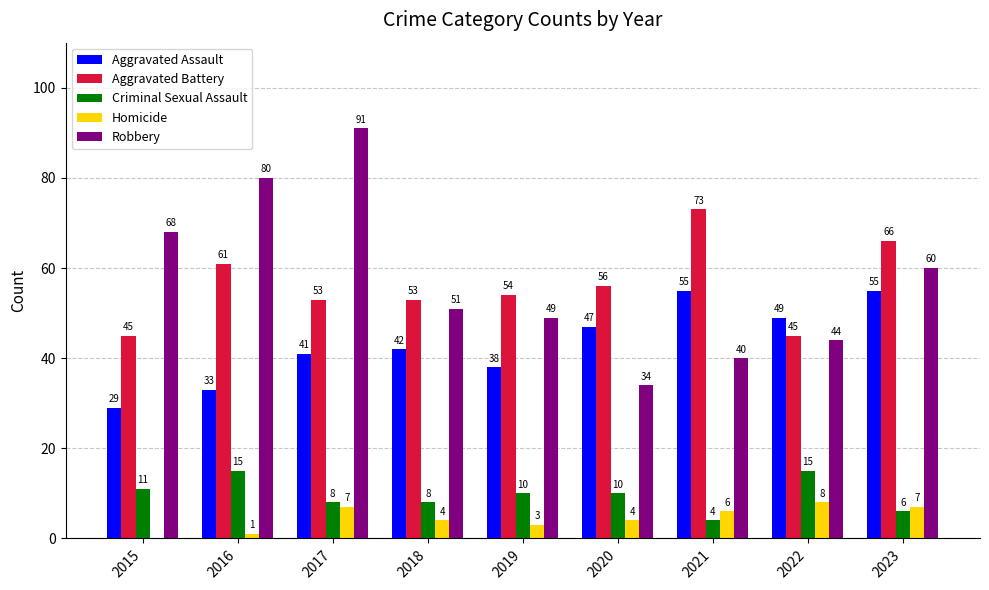

True or false: Criminal Sexual Assault has a value of 15 at 2022.

True